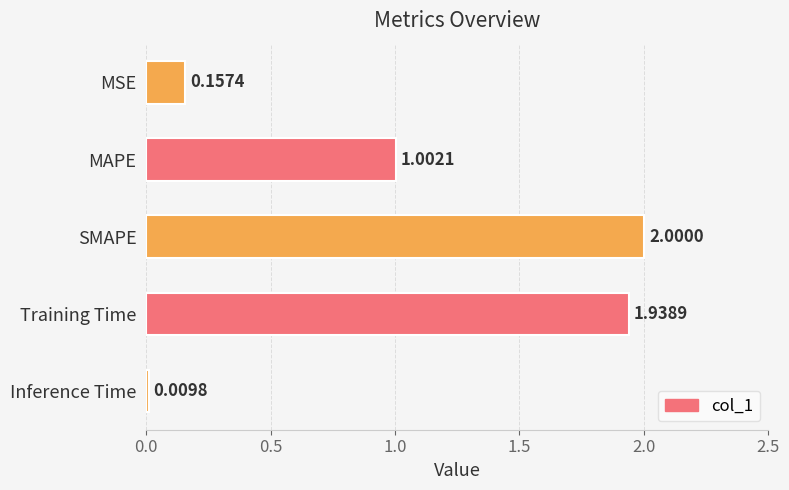

Which label corresponds to the smallest value in the chart?

Inference Time